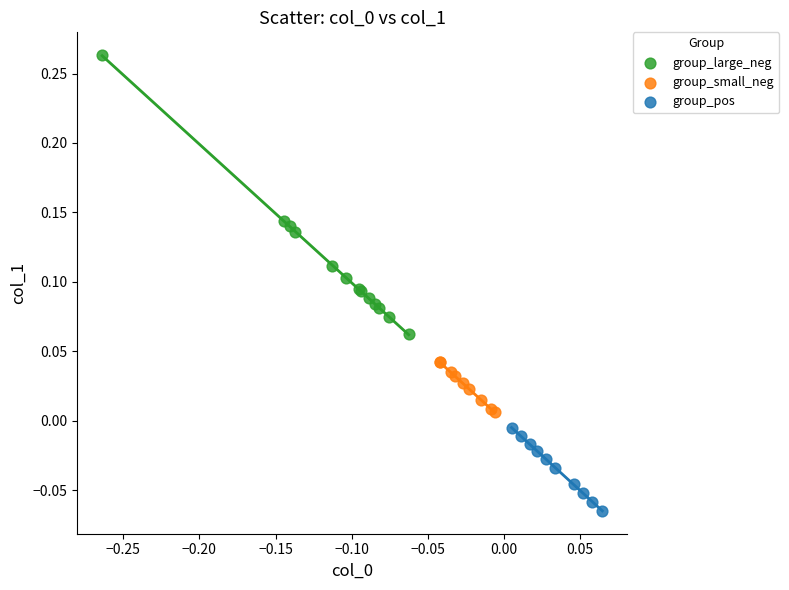

Which series has the largest Y range (max minus min)?

group_large_neg